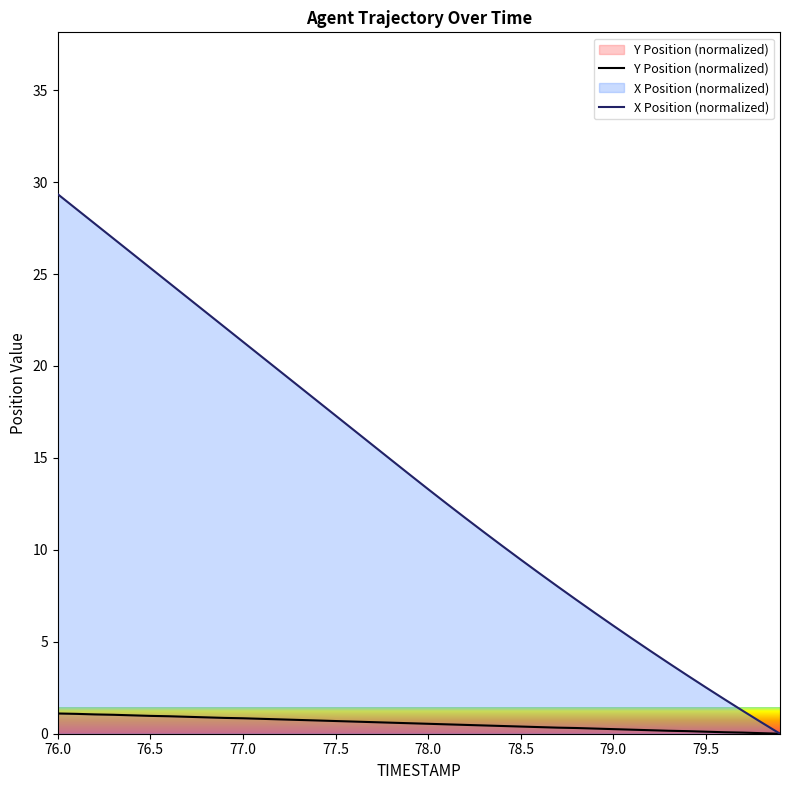

How many positive values does the Y Position (normalized) series have?

39